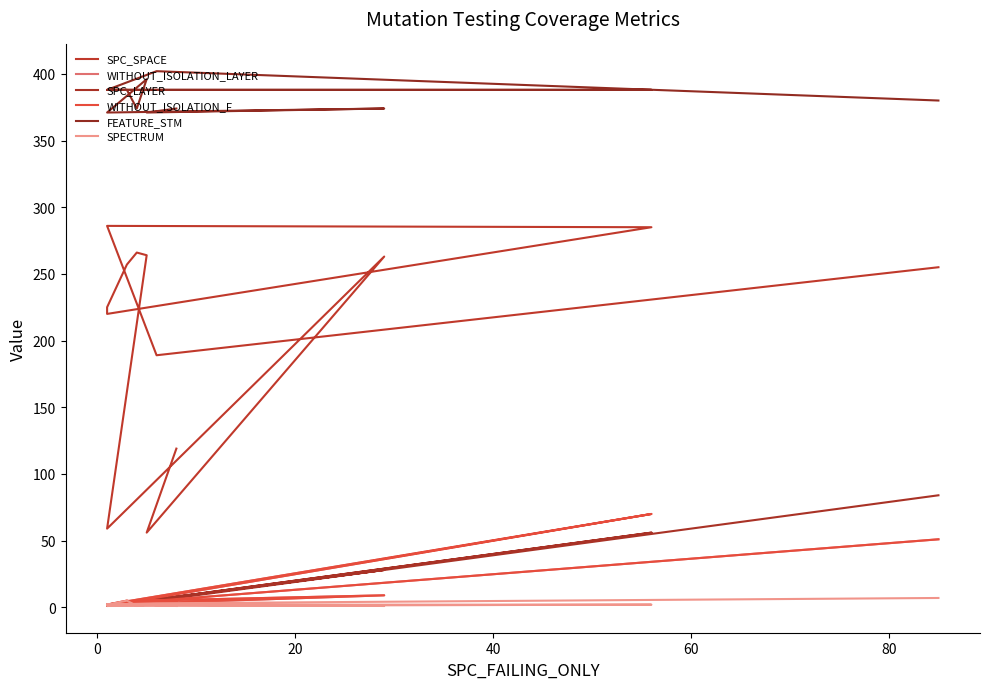

True or false: FEATURE_STM and SPC_SPACE intersect in this chart.

False